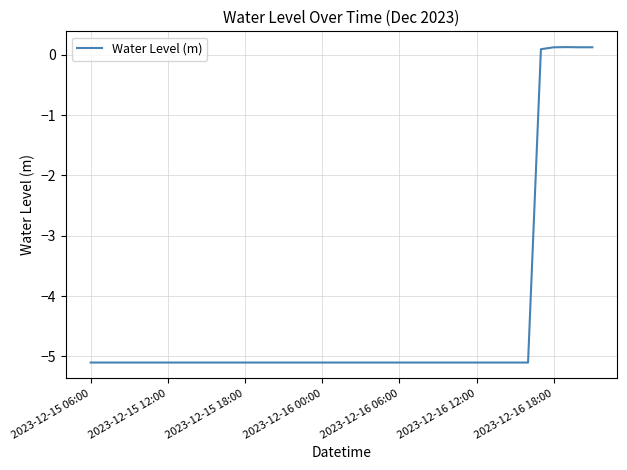

What is the minimum value shown in the chart?

-5.1